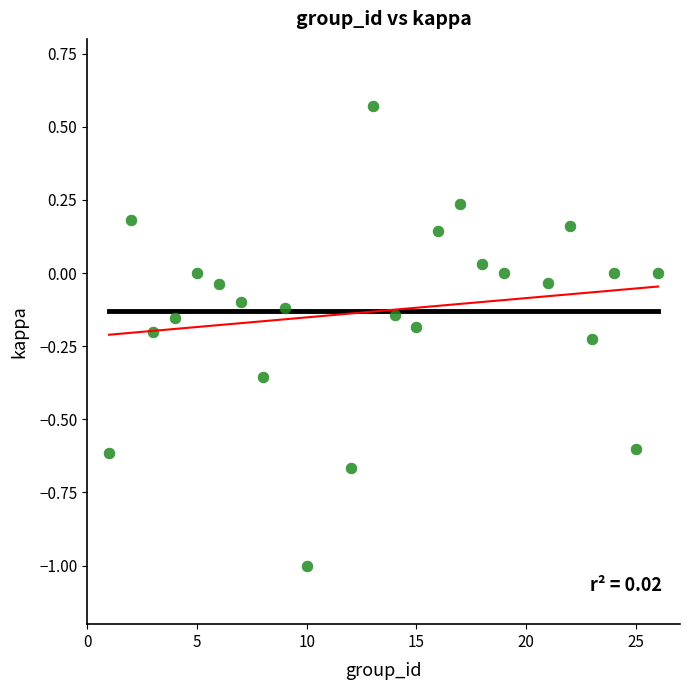

What is the range of X values (max minus min)?

25.0